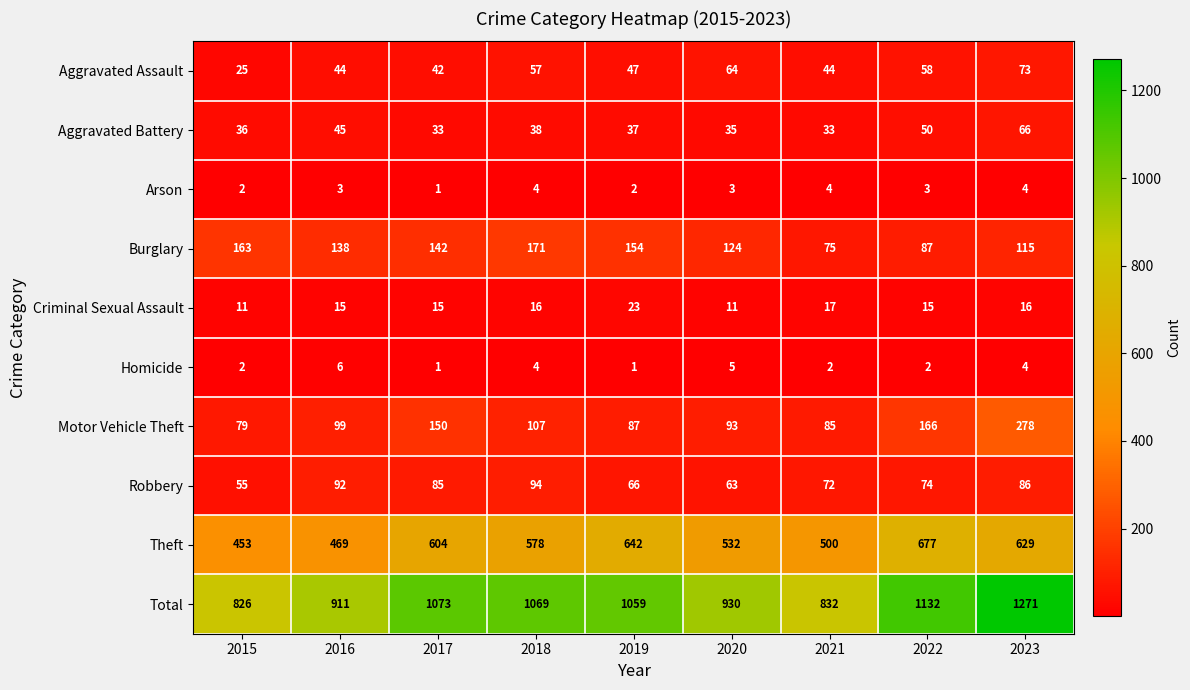

What is the spread (max minus min) of values at 2020?

927